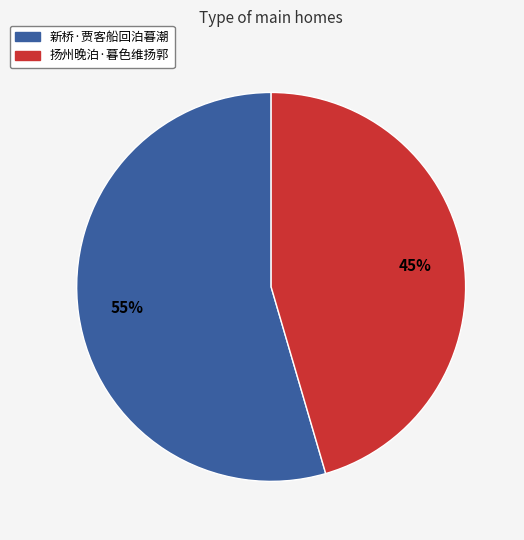

Is it true that 扬州晚泊·暮色维扬郭 is 45% of the pie?

True